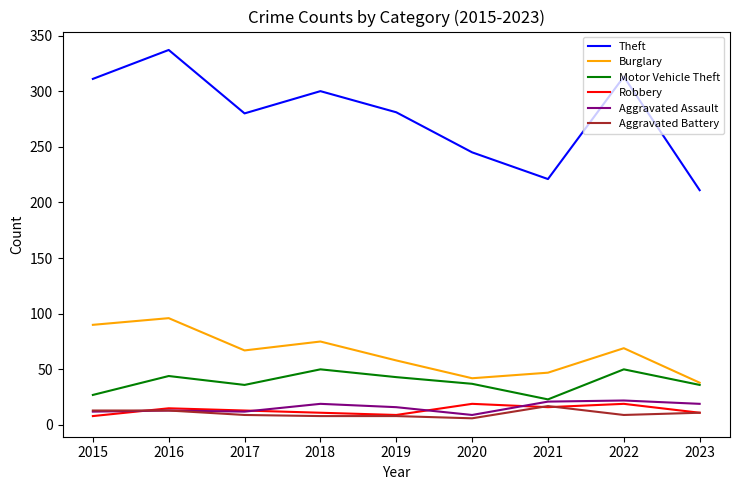

At which label is Theft closest to 274?

2017